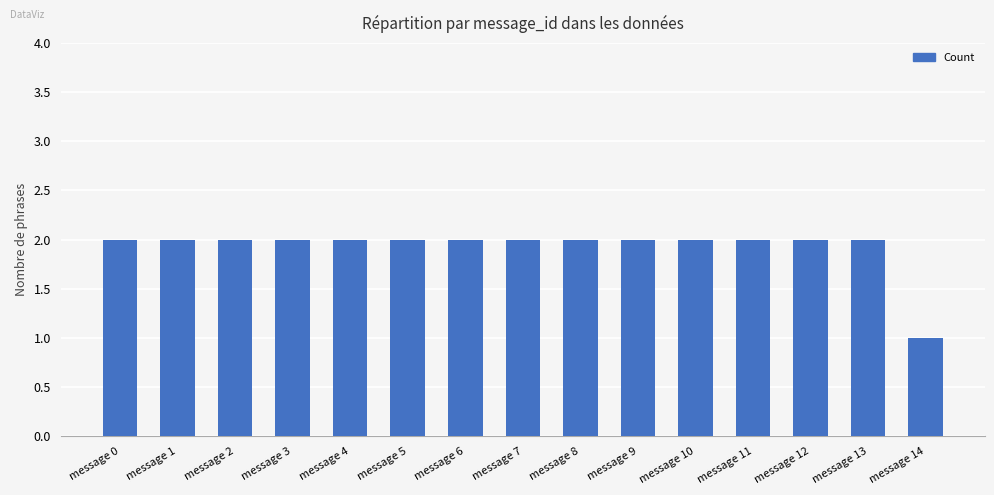

Which category has the lowest value across all series?

message 14